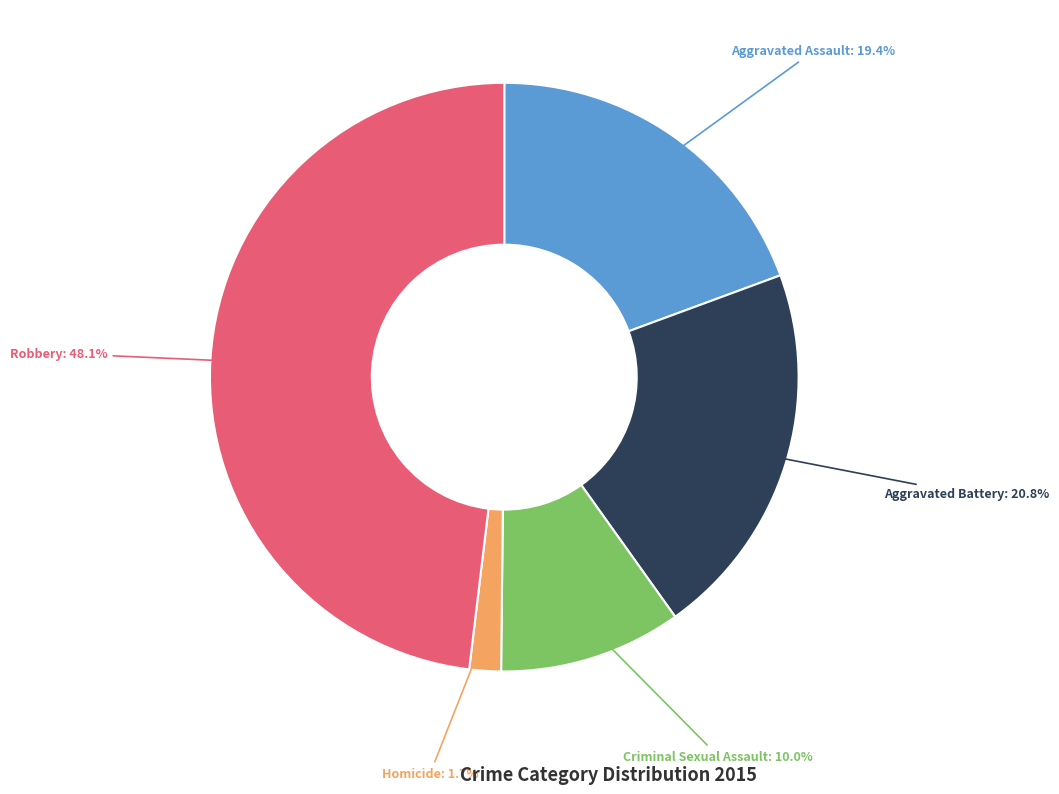

Does any single category account for the majority?

No